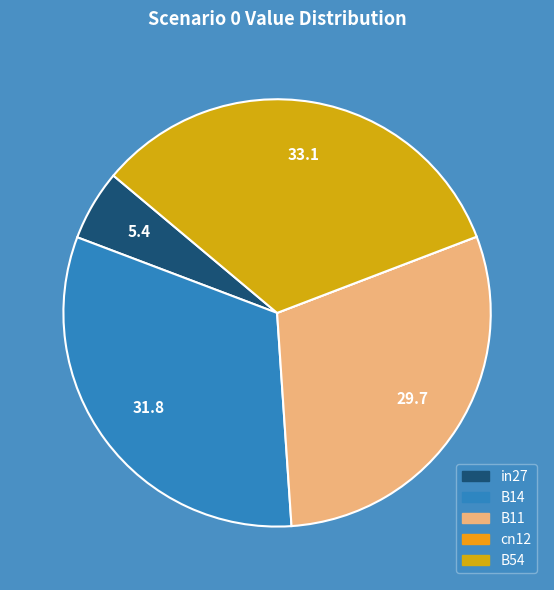

What is the change in value from B11 to cn12?

-0.5